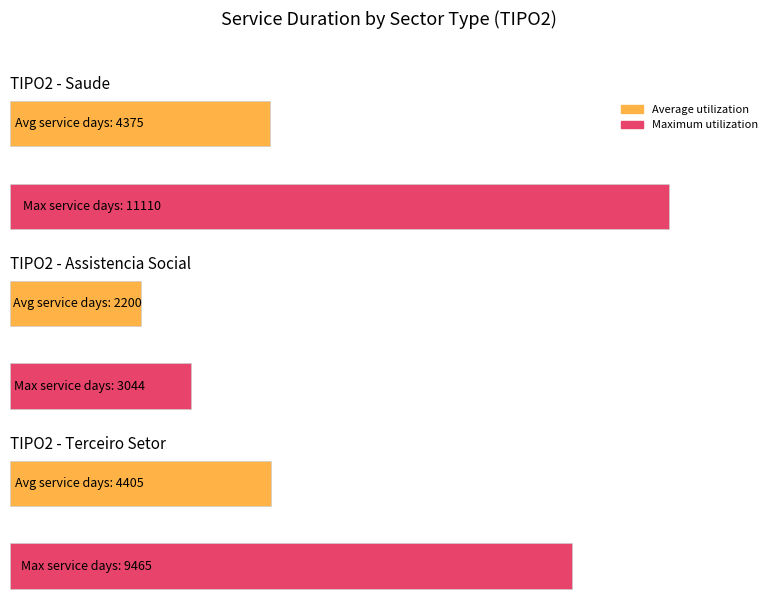

Which series has the widest spread of values?

Maximum utilization